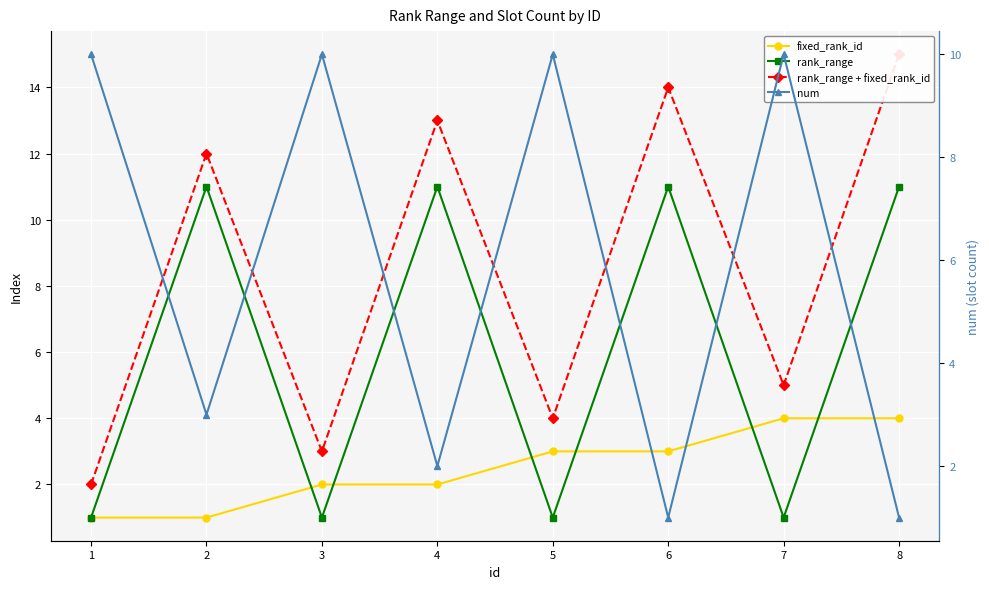

Reading left to right, list all the values displayed in this chart.

fixed_rank_id: 1=1	2=1	3=2	4=2	5=3	6=3	7=4	8=4
rank_range: 1=1	2=11	3=1	4=11	5=1	6=11	7=1	8=11
rank_range + fixed_rank_id: 1=2	2=12	3=3	4=13	5=4	6=14	7=5	8=15
num: 1=10	2=3	3=10	4=2	5=10	6=1	7=10	8=1